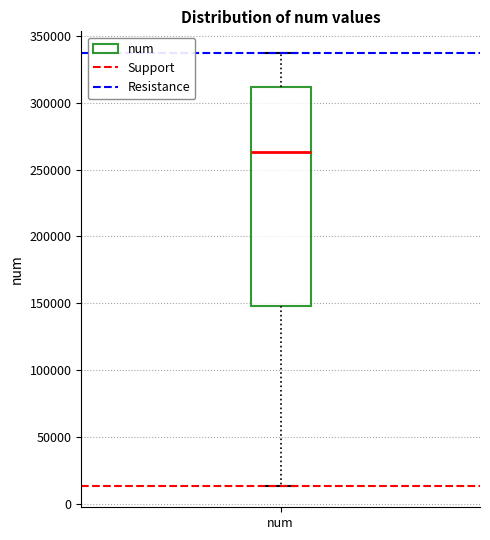

Read this box plot against the y-axis: the position of the median line, the range covered by the box, and the ends of both whiskers. The values are not printed on the chart, so give them approximately, as read against the axis.

median 265000, box 150000 to 310000, whiskers 15000 to 335000